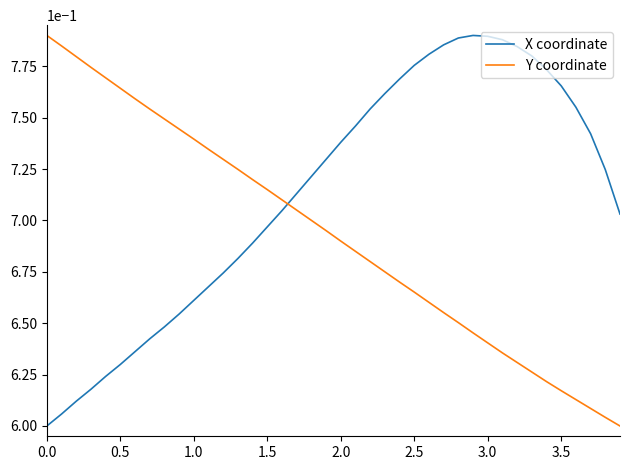

True or false: X coordinate and Y coordinate intersect in this chart.

True